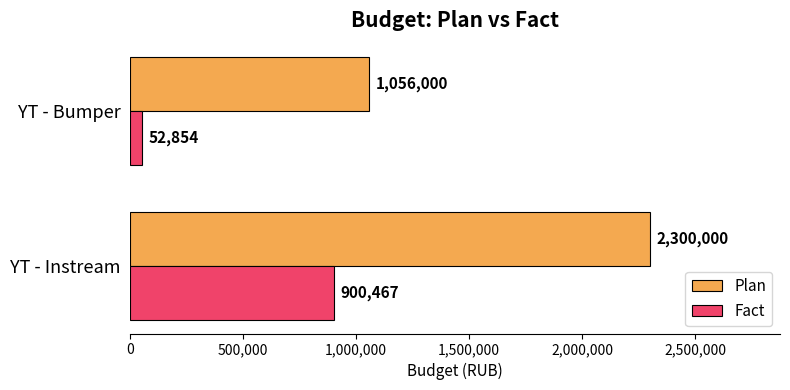

Which series has the largest range (max minus min)?

Plan